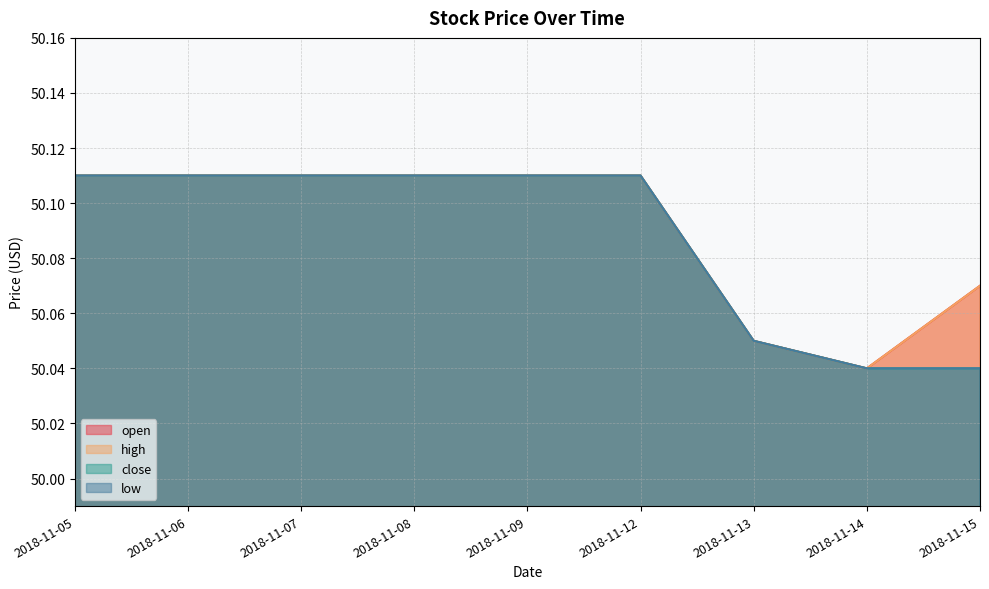

True or false: open has a value of 50.0 at 2018-11-13.

True